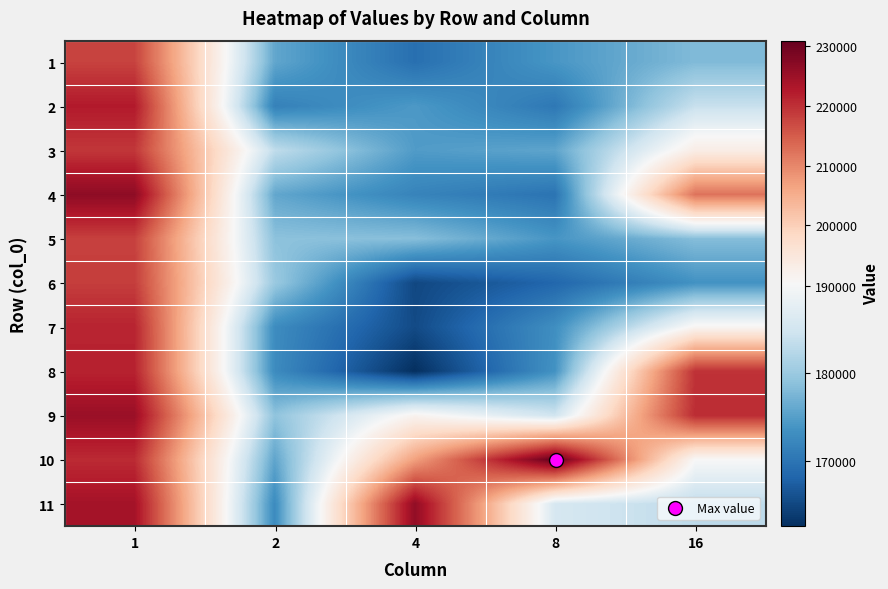

How many distinct data groups are displayed?

11